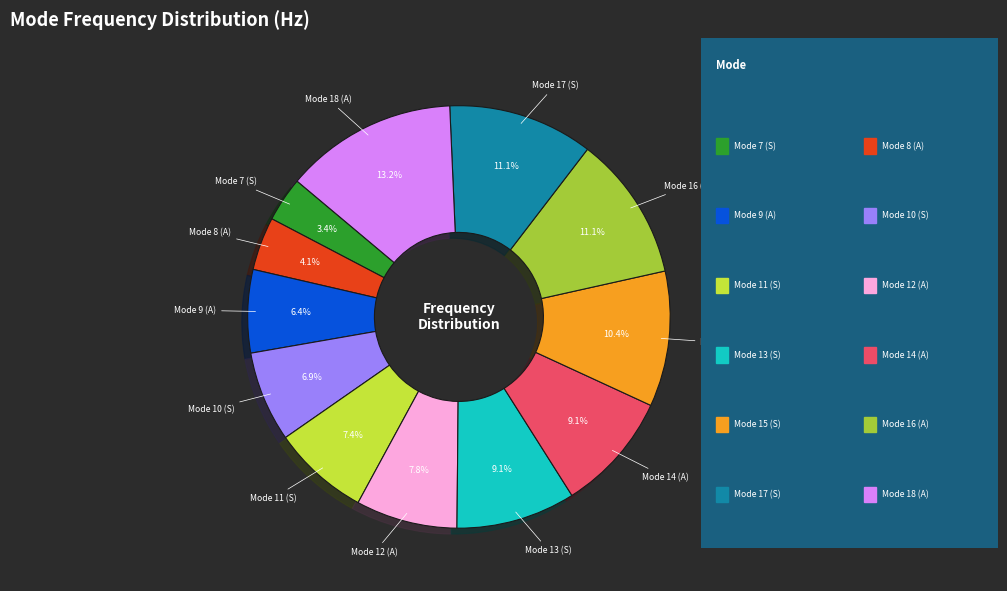

Is there any slice that represents more than half of the pie?

No